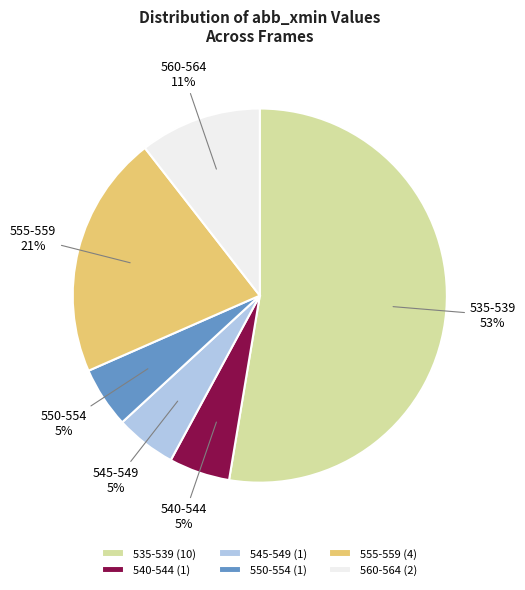

What percentage is the 555-559 slice, to the nearest percent?

21%